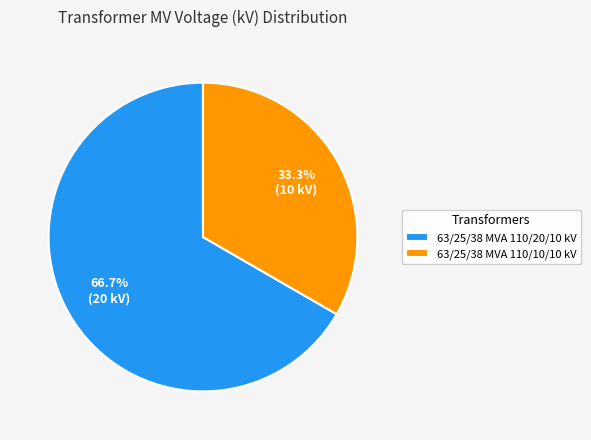

How many slices are in this pie chart?

2